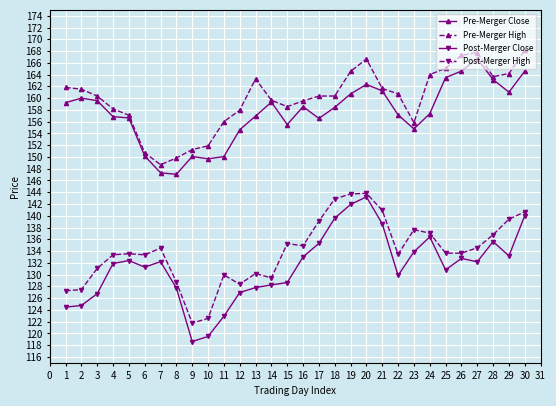

What is the value of the Pre-Merger Close point at the 25th from the left?

163.5